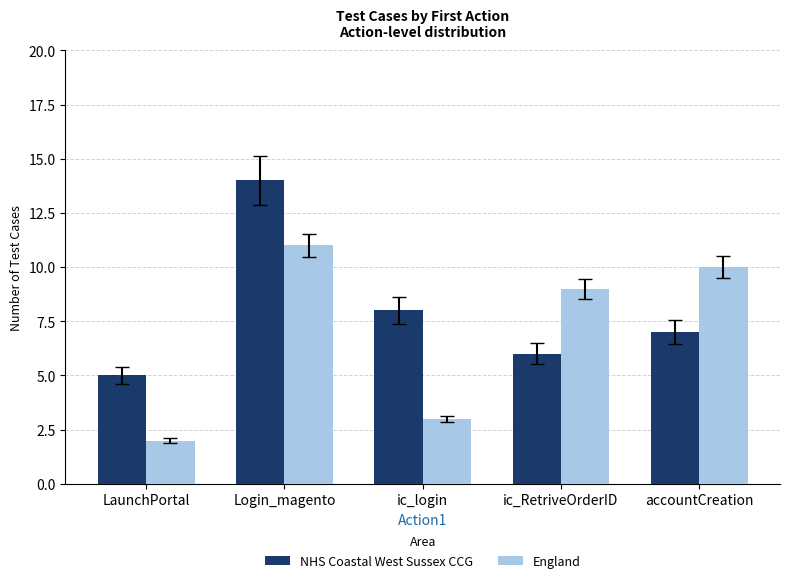

Read the NHS Coastal West Sussex CCG value at Login_magento.

14